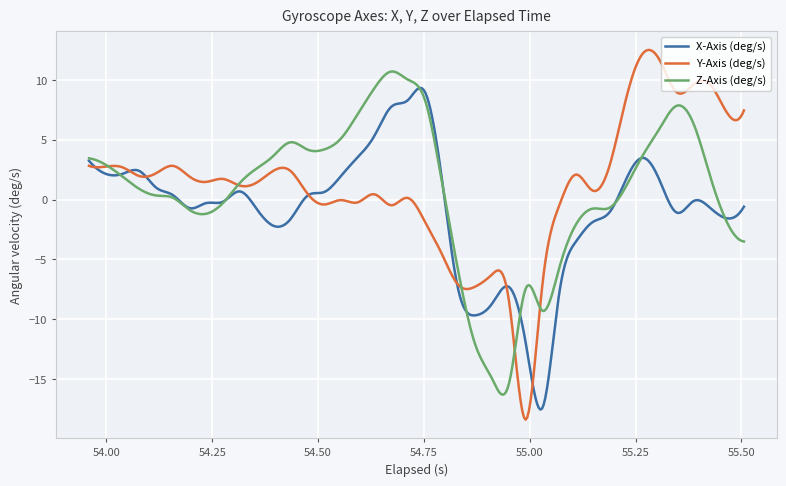

Which series has the largest range (max minus min)?

Y-Axis (deg/s)